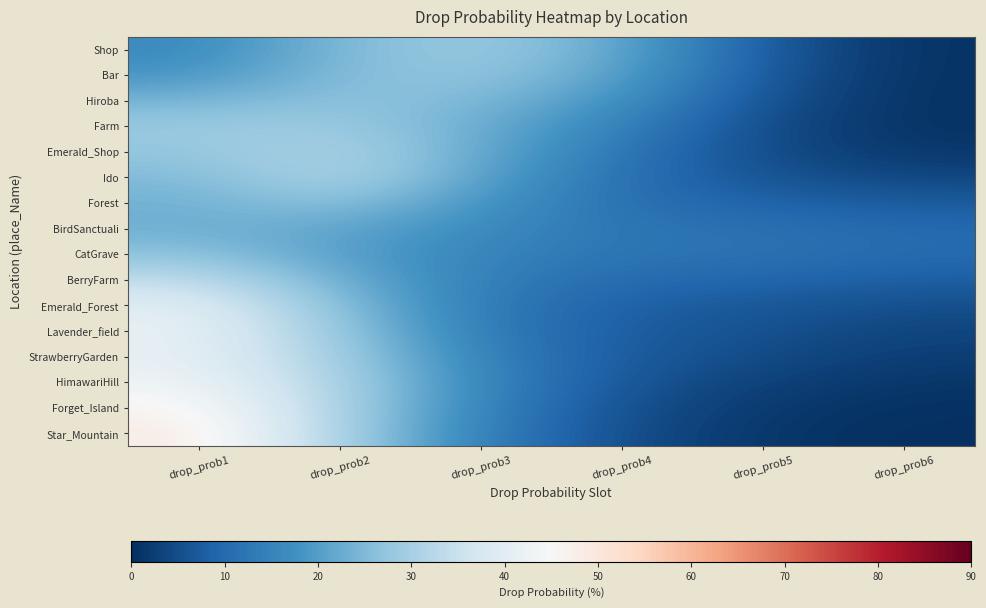

Between drop_prob1 and drop_prob6, which is larger?

drop_prob1